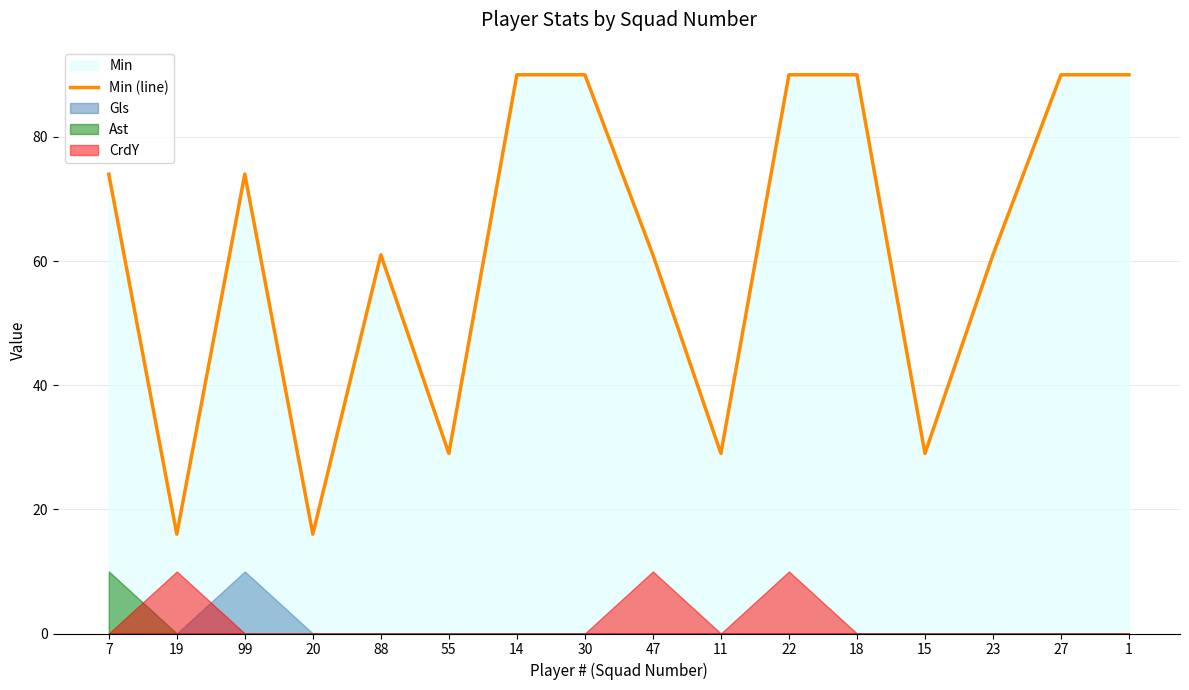

What is the value of the 12th point from the left?

90